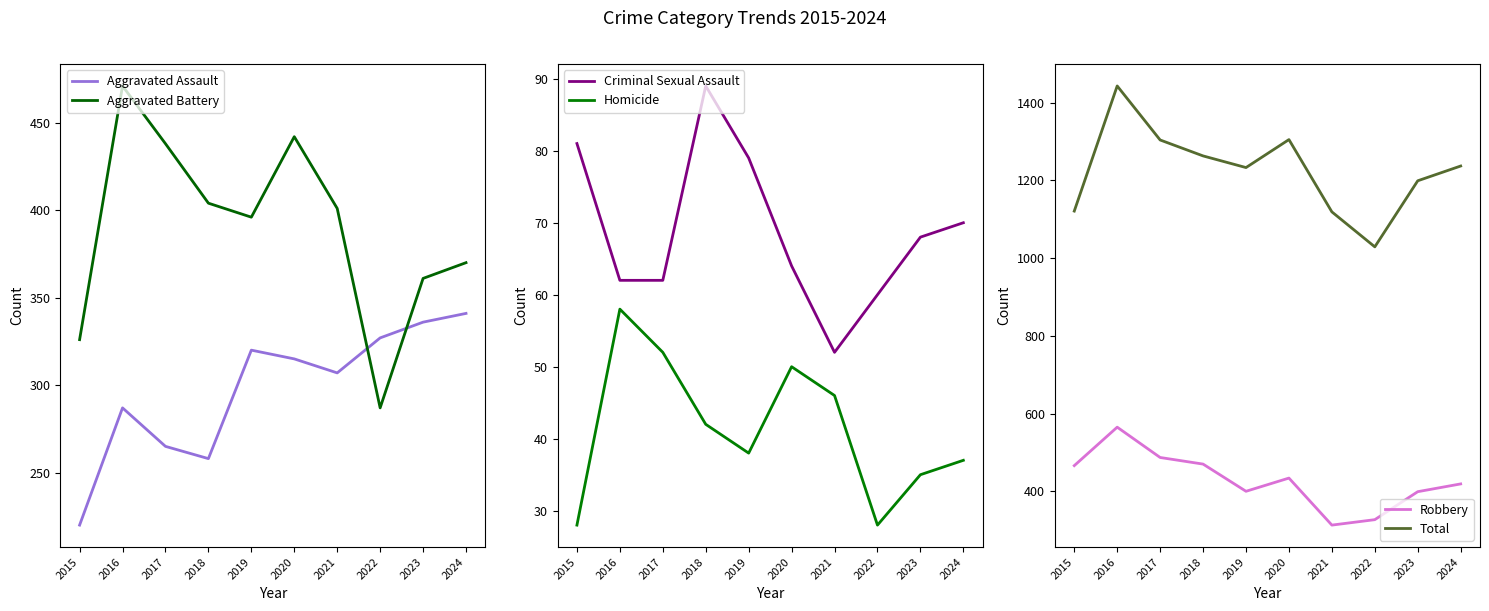

How many lines are shown in the chart?

6